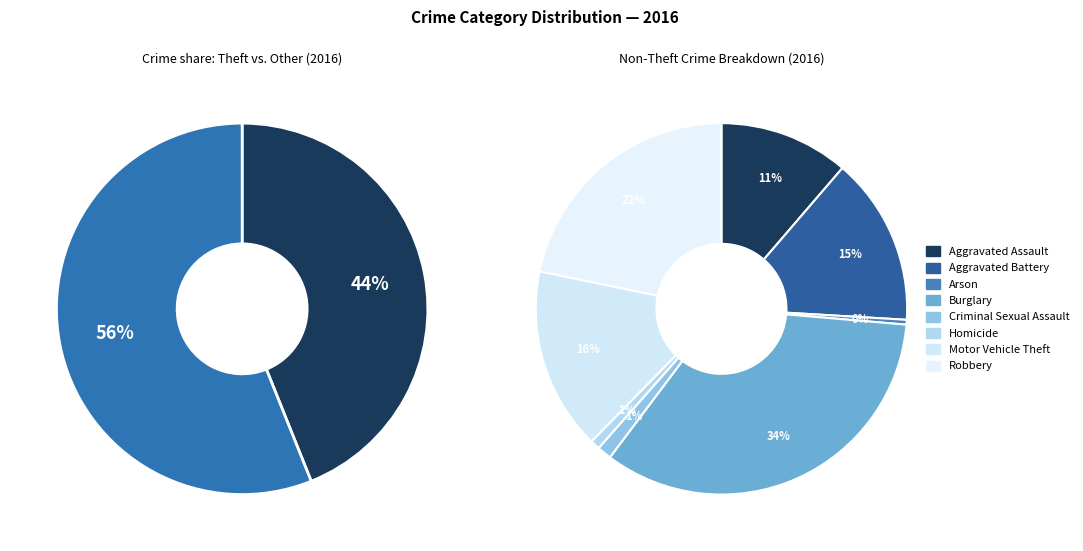

What portion of the pie excludes Aggravated Battery?

93.6%